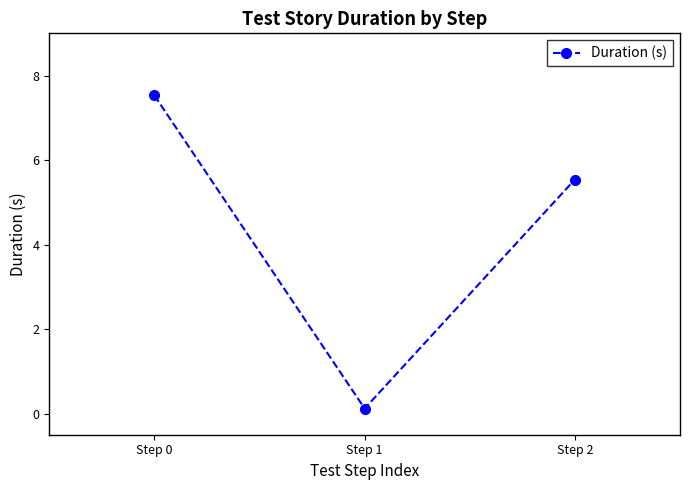

How many data points does each series have?

3